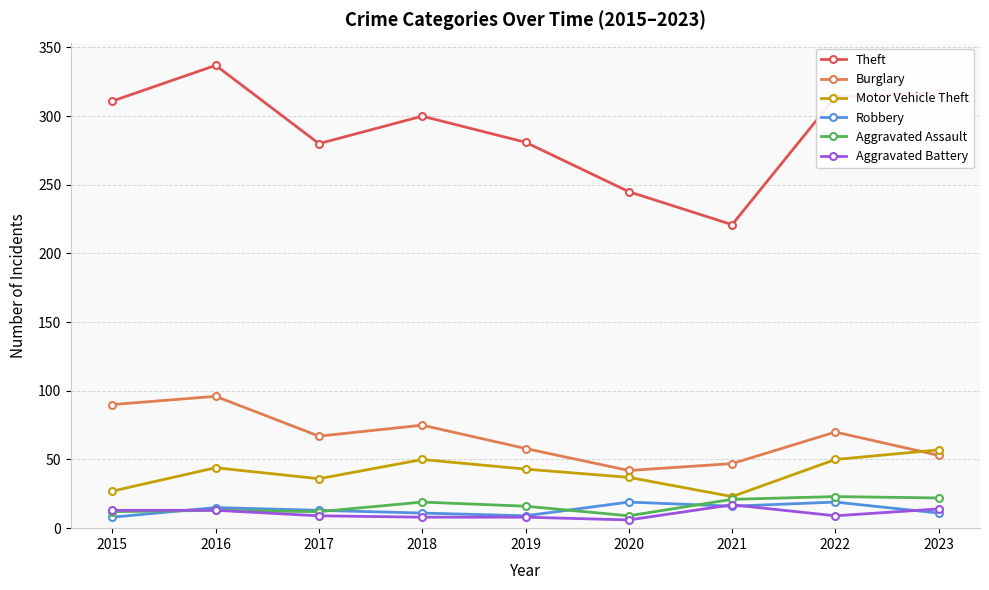

True or false: Aggravated Battery and Theft intersect in this chart.

False